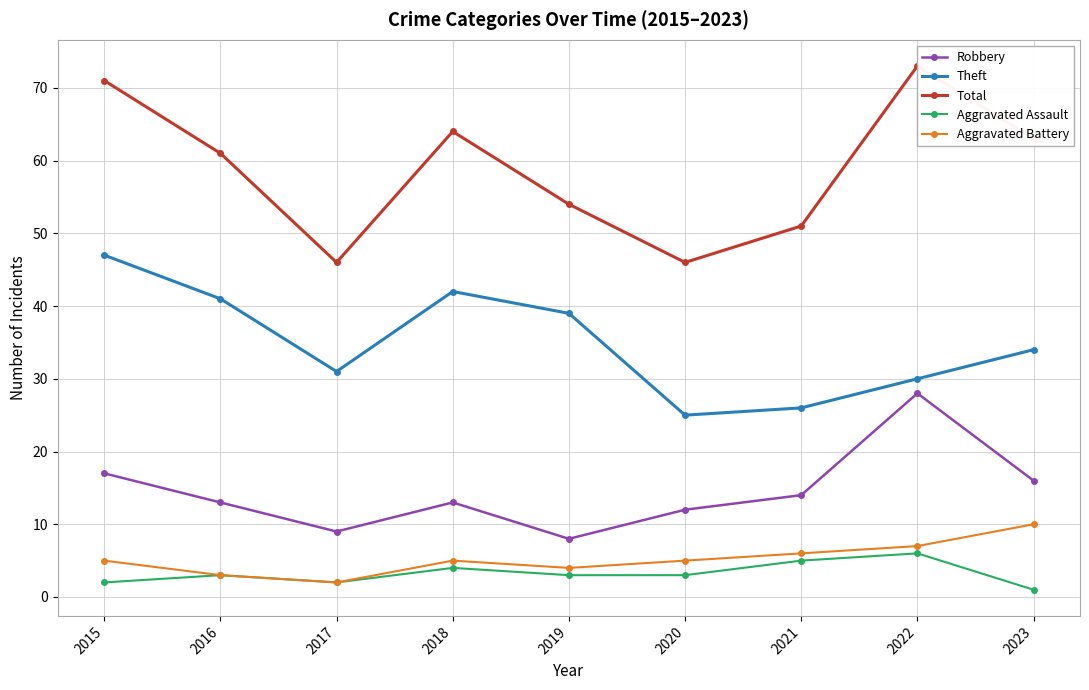

Which series has the largest total across all categories?

Total